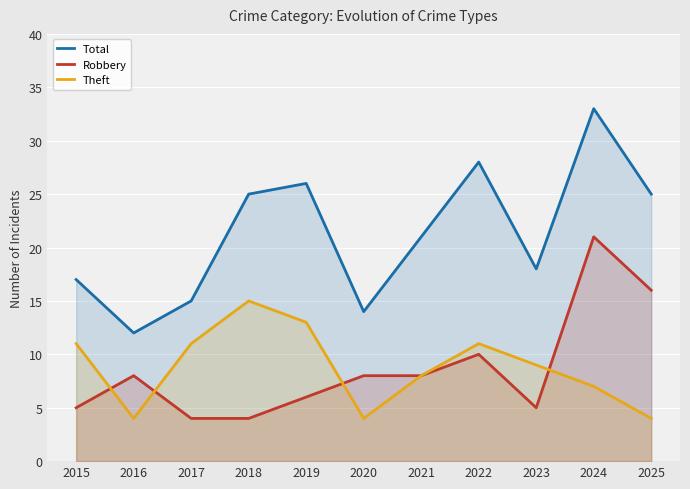

What is the value of the Total point at the 10th from the left?

33